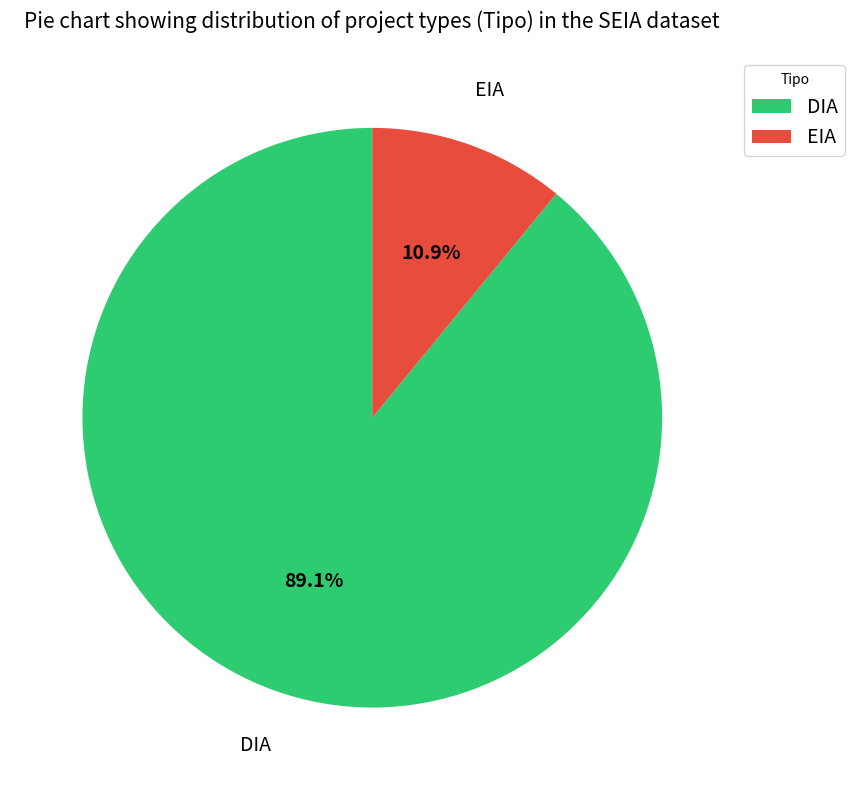

How many slices are in this pie chart?

2